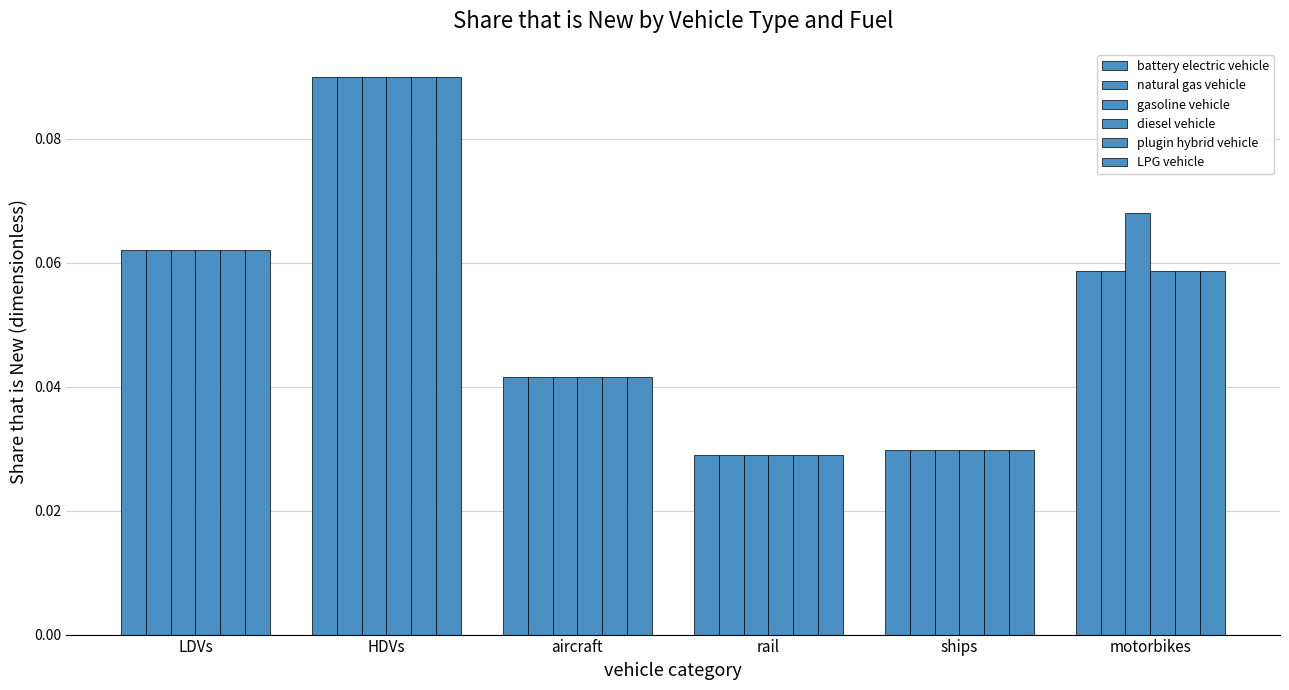

Rank the series by their maximum value, from highest to lowest.

battery electric vehicle, natural gas vehicle, gasoline vehicle, diesel vehicle, plugin hybrid vehicle, LPG vehicle